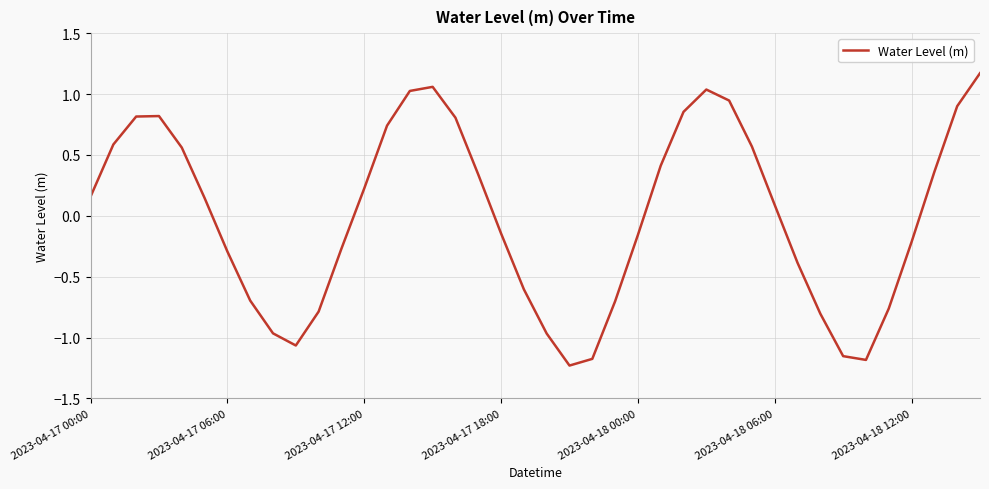

What is the greatest value displayed?

1.2